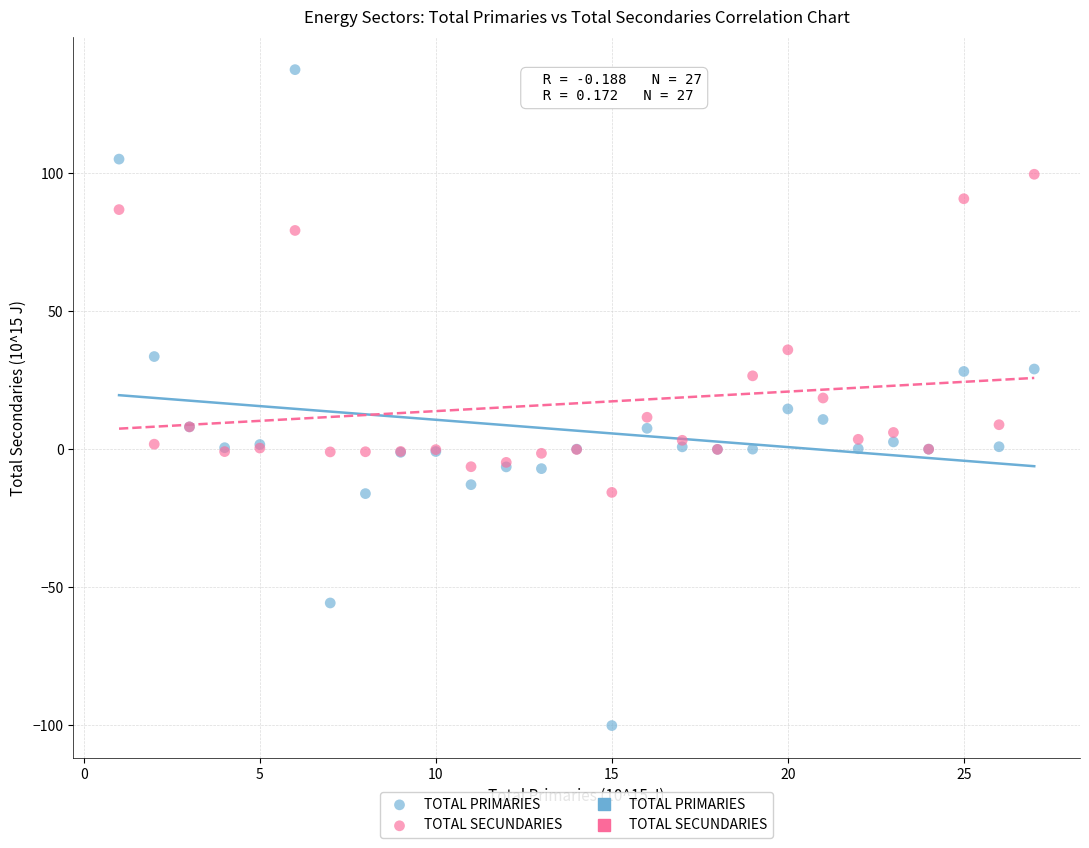

Which series reaches the maximum Y coordinate?

TOTAL PRIMARIES